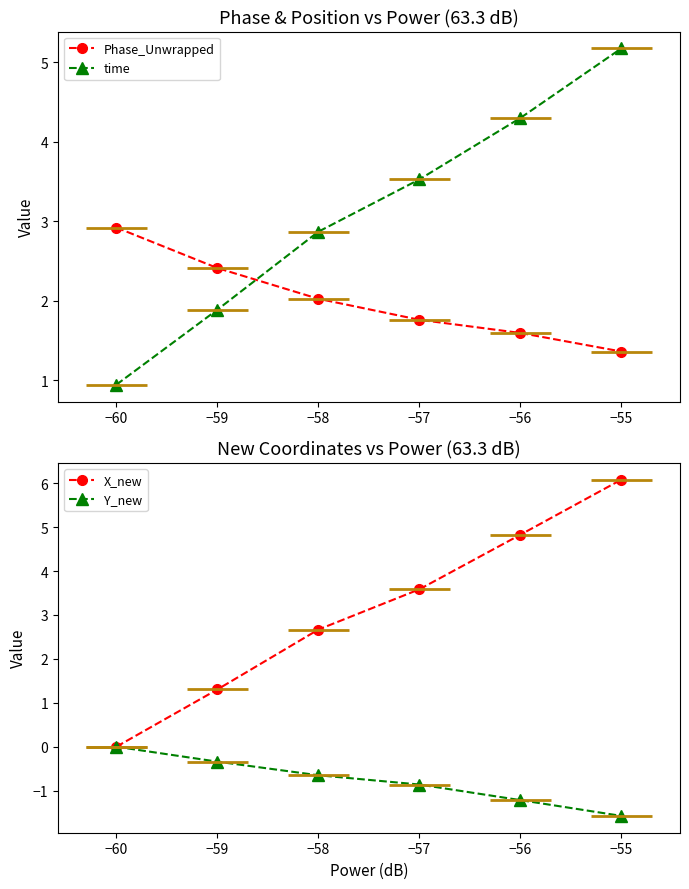

At which label is time closest to 3?

−58